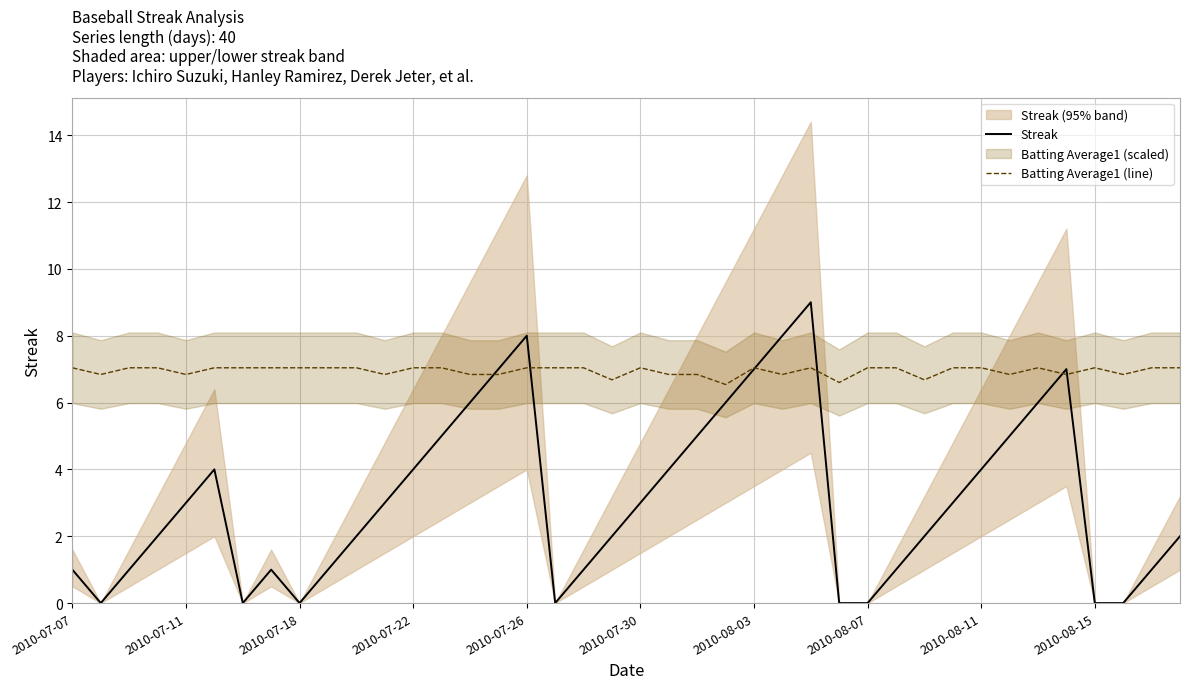

At which category is the sum across all series the highest?

26